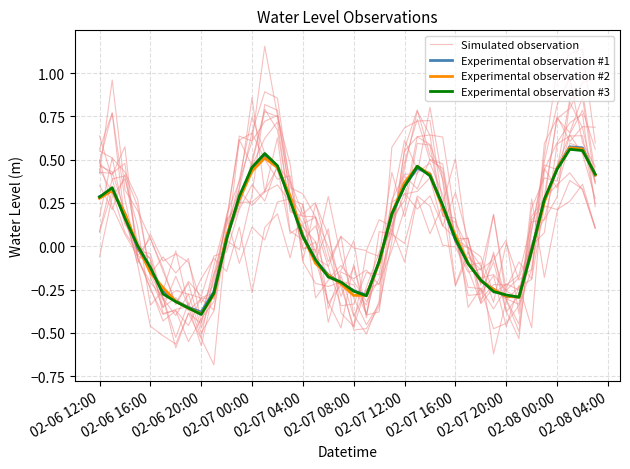

How many intersections are there between Experimental observation #2 and Simulated observation?

16